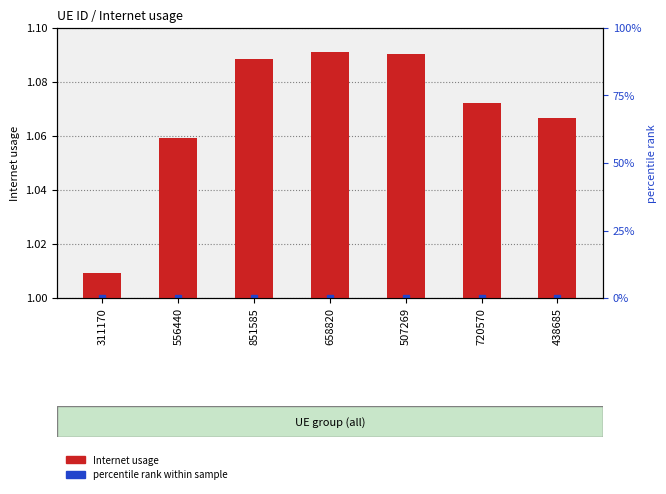

List the labels in order of value, smallest first.

311170, 556440, 438685, 720570, 851585, 507269, 658820